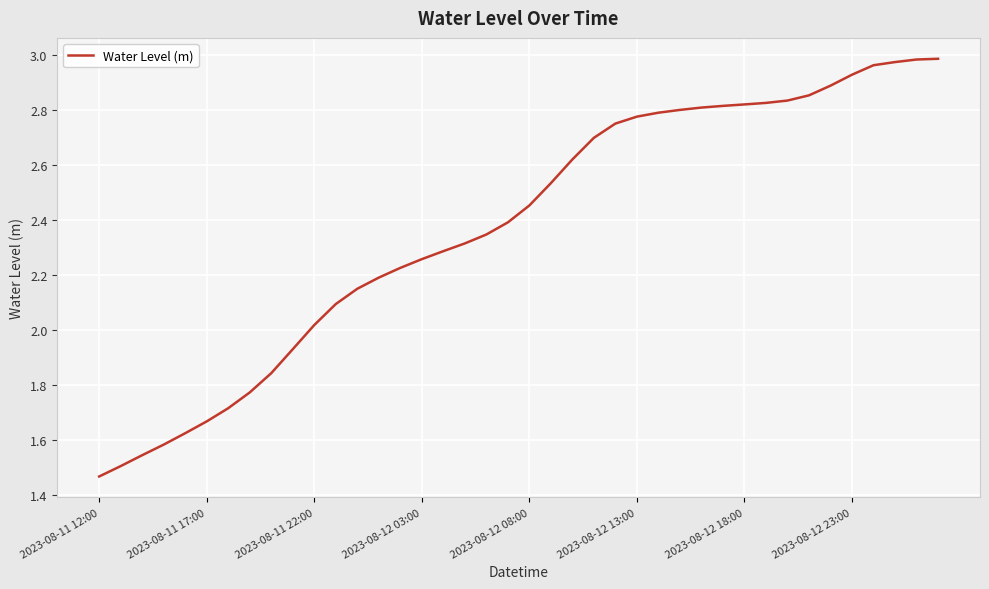

How many lines are shown in the chart?

1